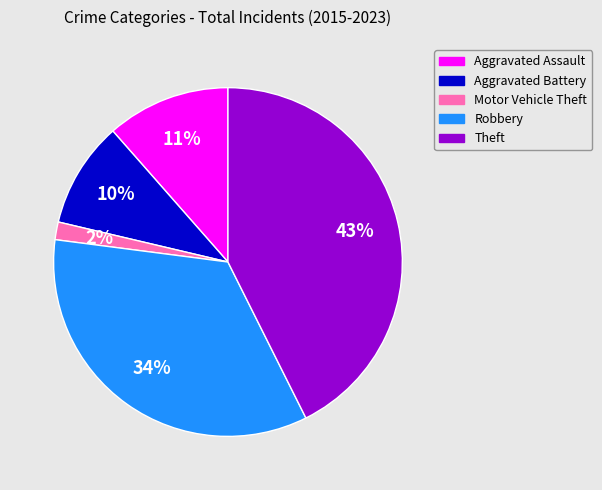

Does Theft account for over 50% of the chart?

No